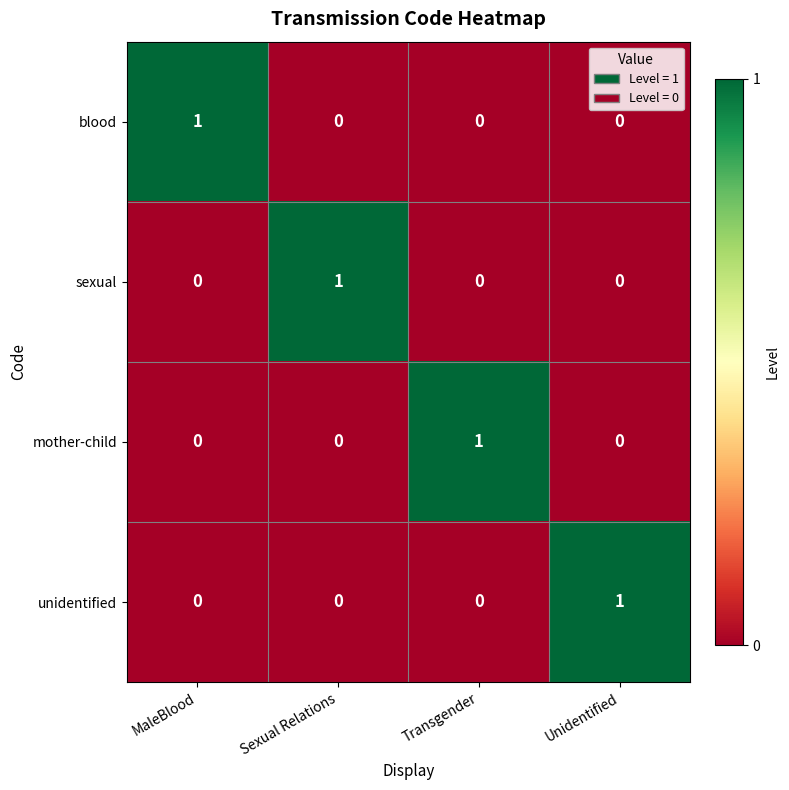

Reading left to right, list all the values displayed in this chart.

blood: 1	0	0	0
sexual: 0	1	0	0
mother-child: 0	0	1	0
unidentified: 0	0	0	1